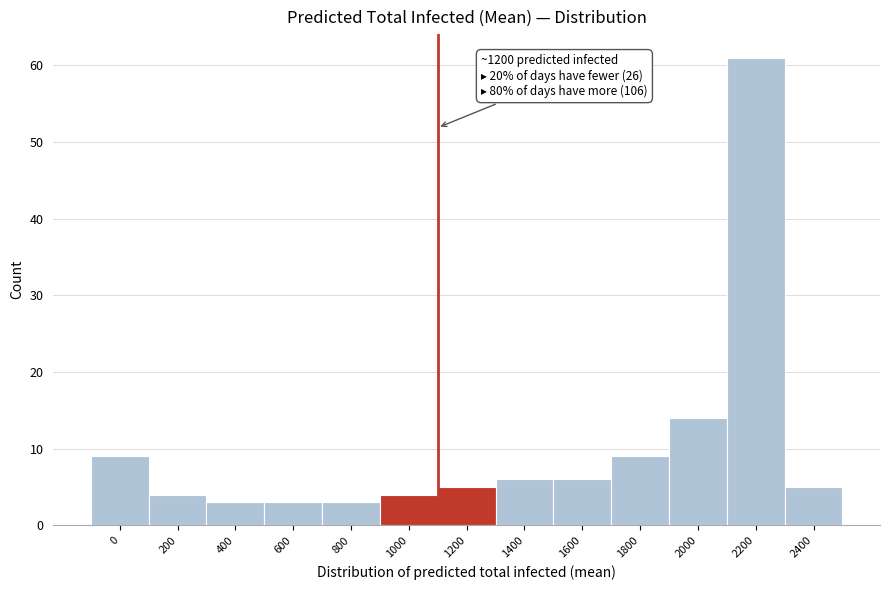

Reading left to right, transcribe all the data shown in this chart.

9	4	3	3	3	4	5	6	6	9	14	61	5